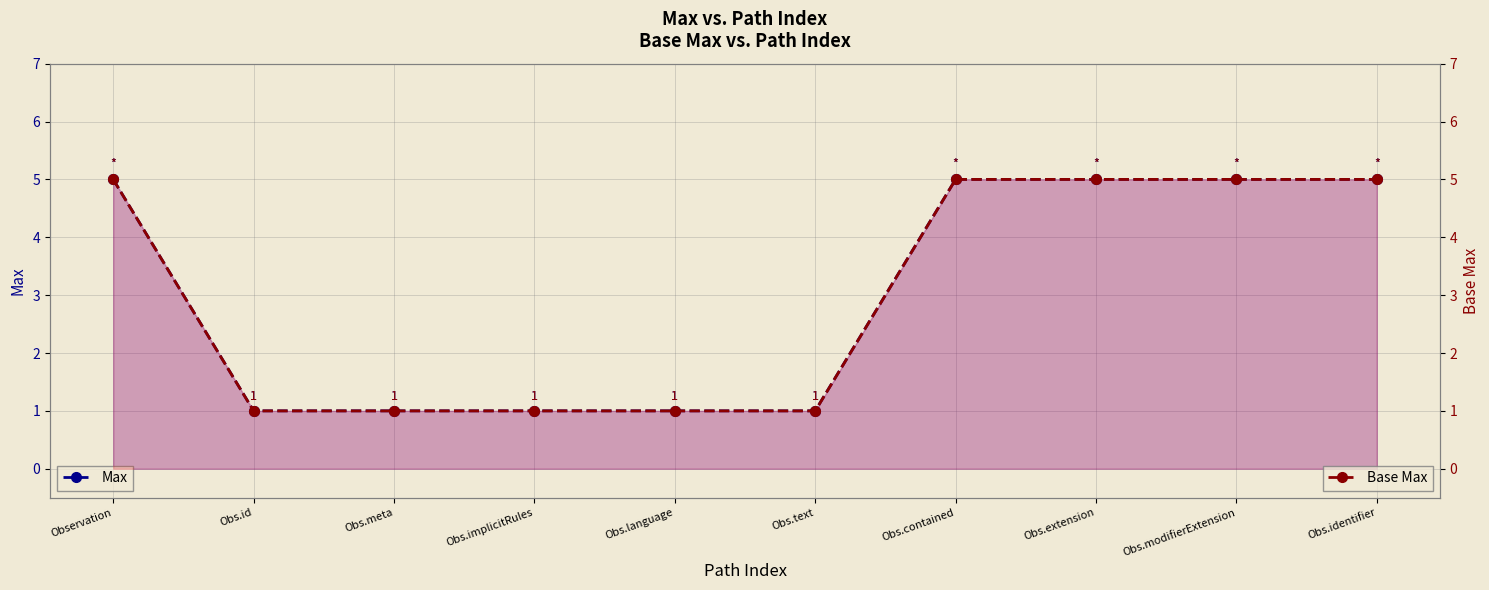

What is the total value across all series at Obs.meta?

2